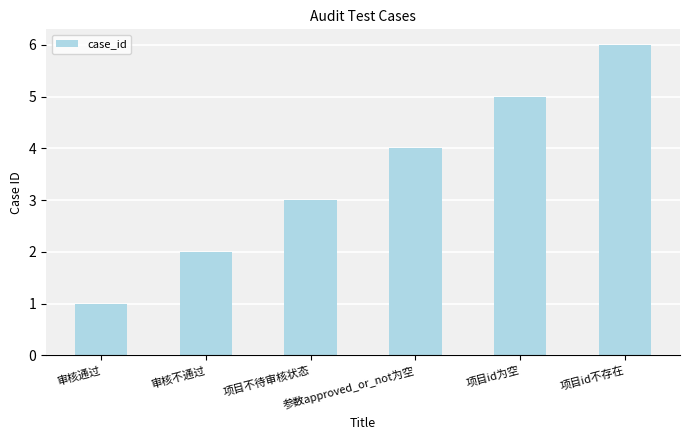

What is the sum of all values?

21